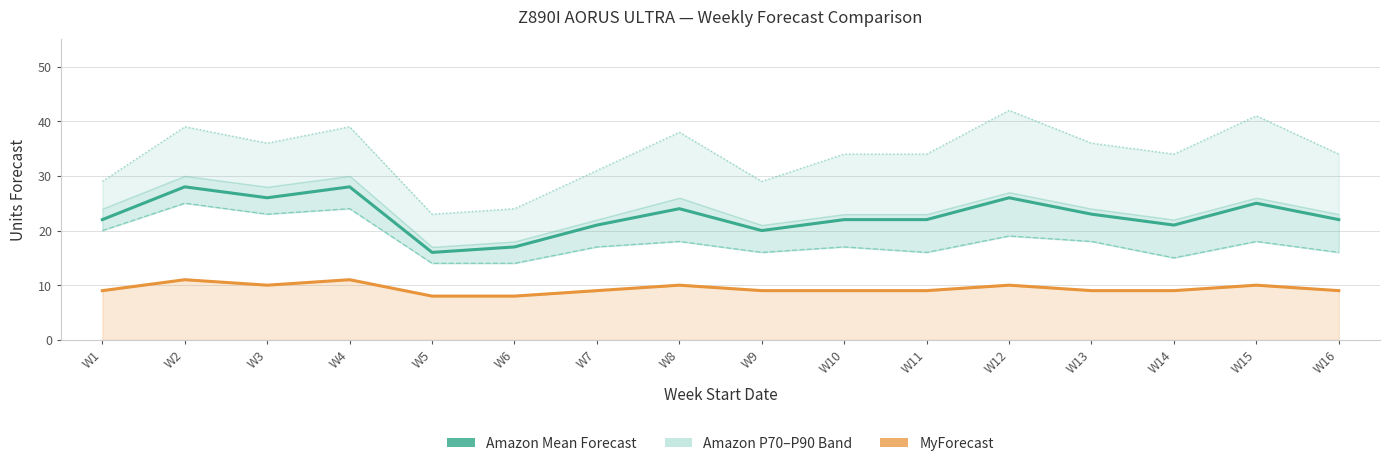

What is the difference between the second highest and second lowest values in the MyForecast series?

3